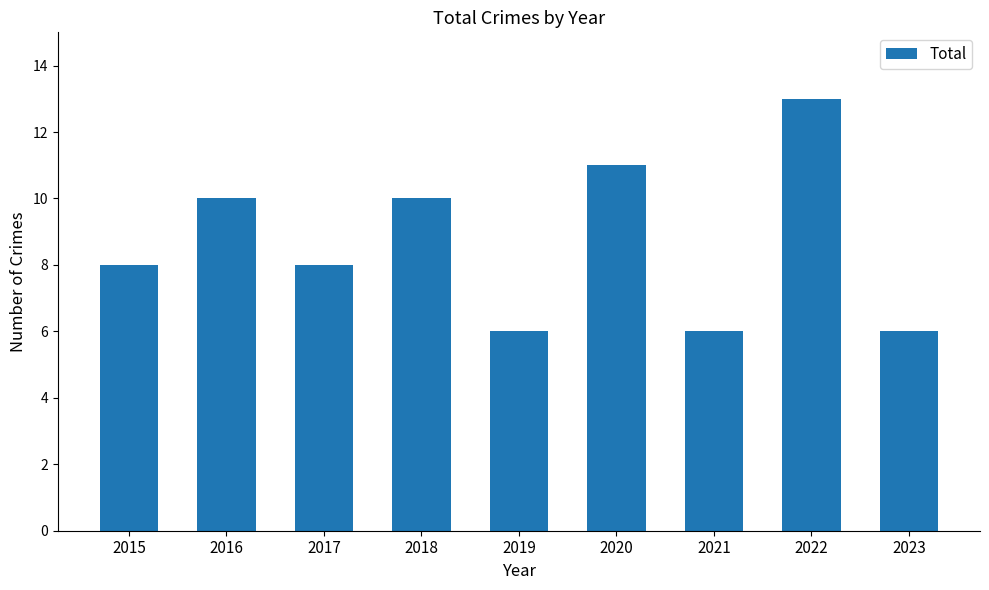

What is the ratio of the value at 2020 to the value at 2016?

1.1